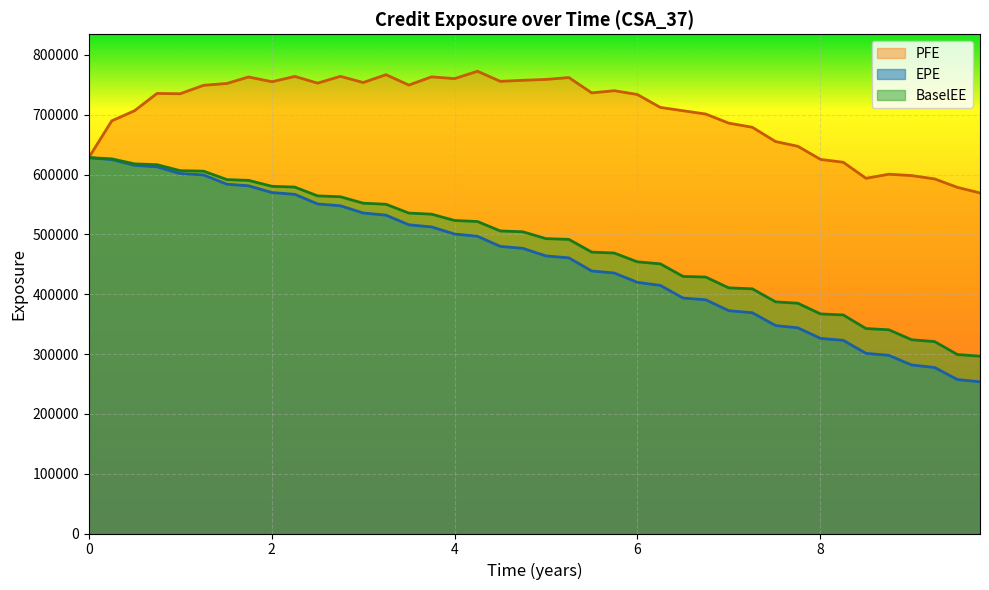

Which series has the largest range (max minus min)?

EPE